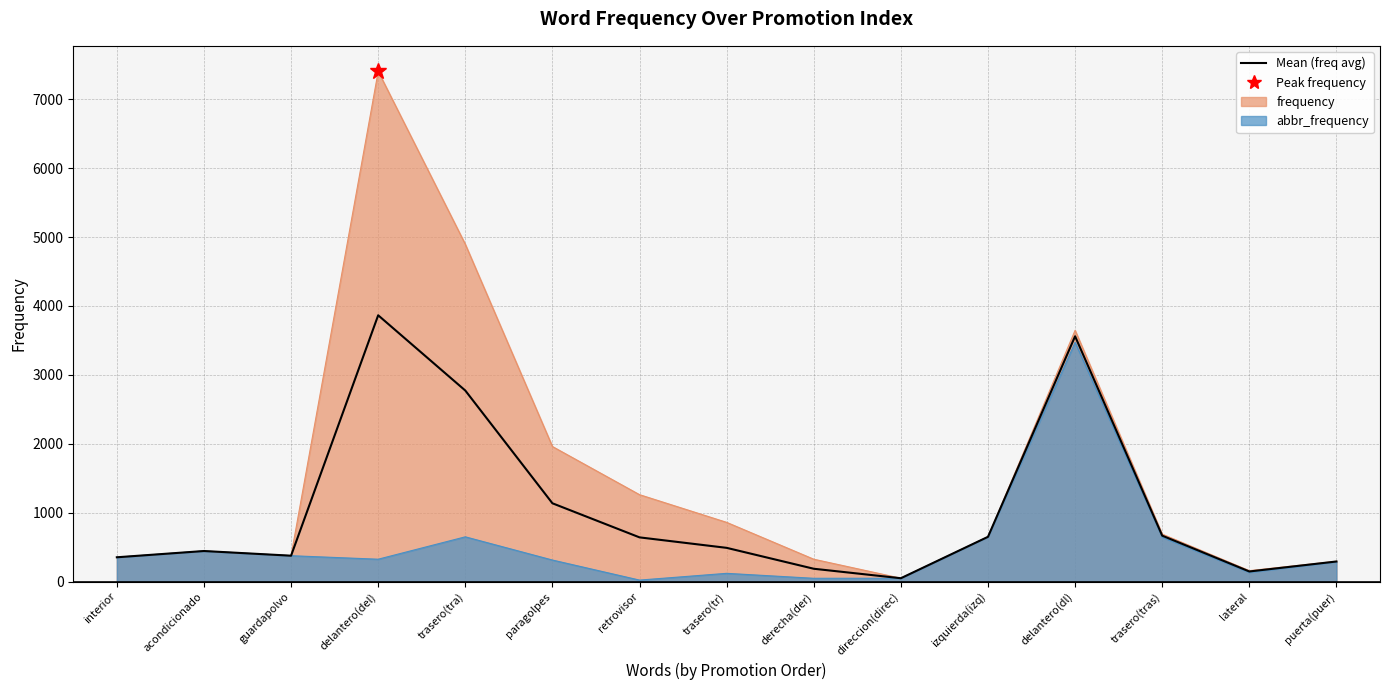

Which has a higher value, retrovisor or puerta(puer)?

retrovisor